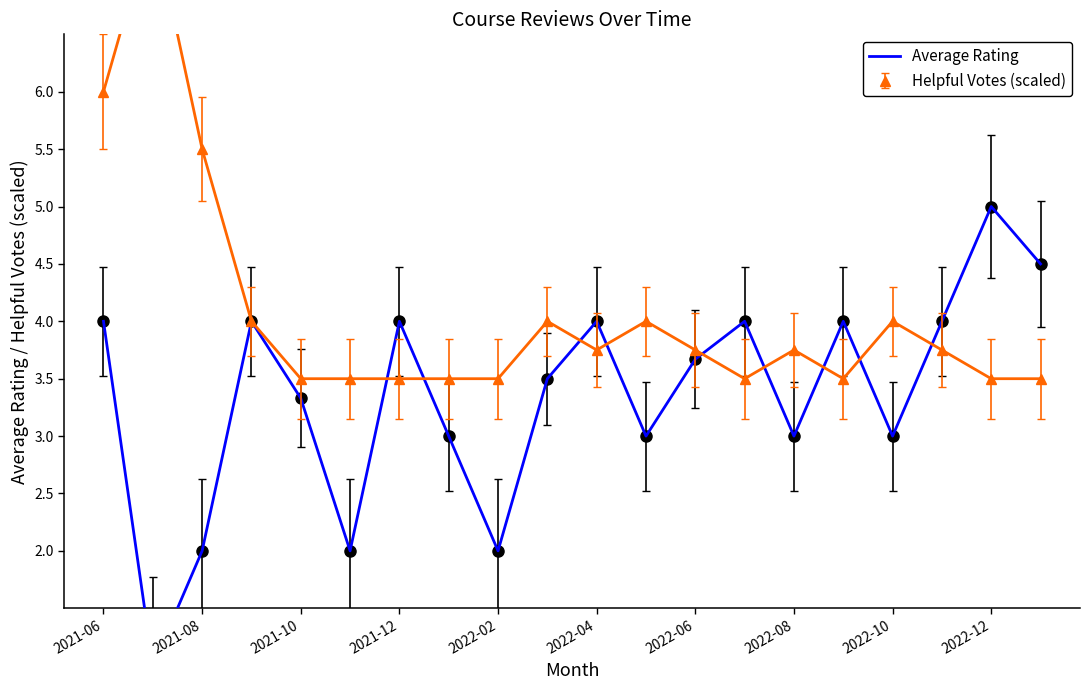

Does the chart have visible grid lines?

No